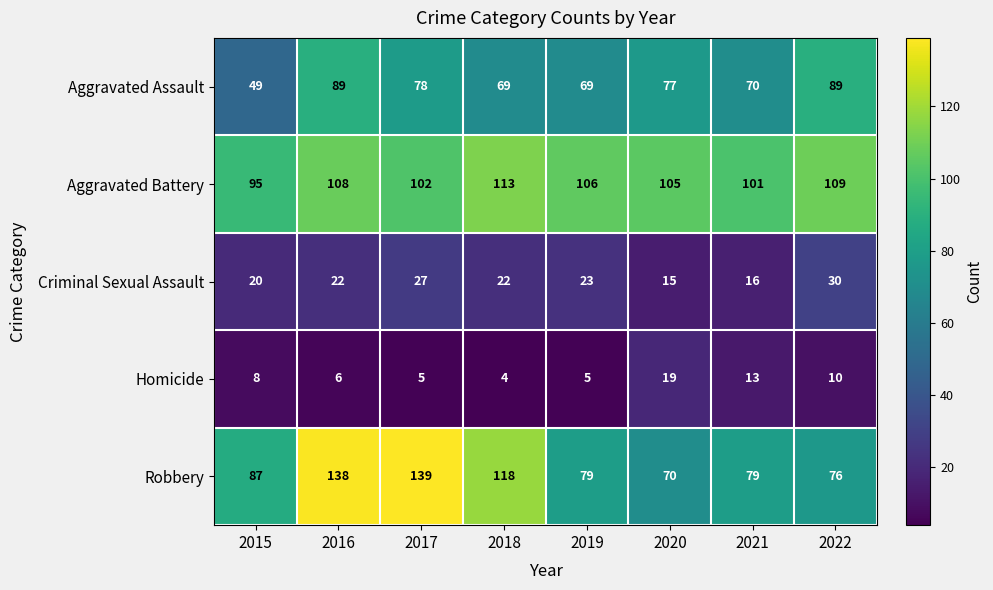

Rank the series by their maximum value, from lowest to highest.

Homicide, Criminal Sexual Assault, Aggravated Assault, Aggravated Battery, Robbery